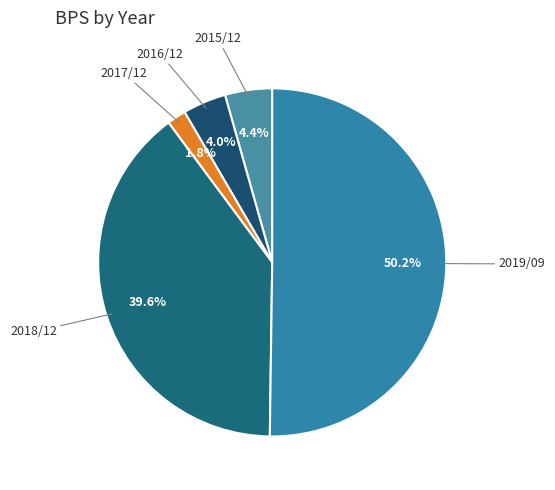

Which has a higher value, 2018/12 or 2019/09?

2019/09